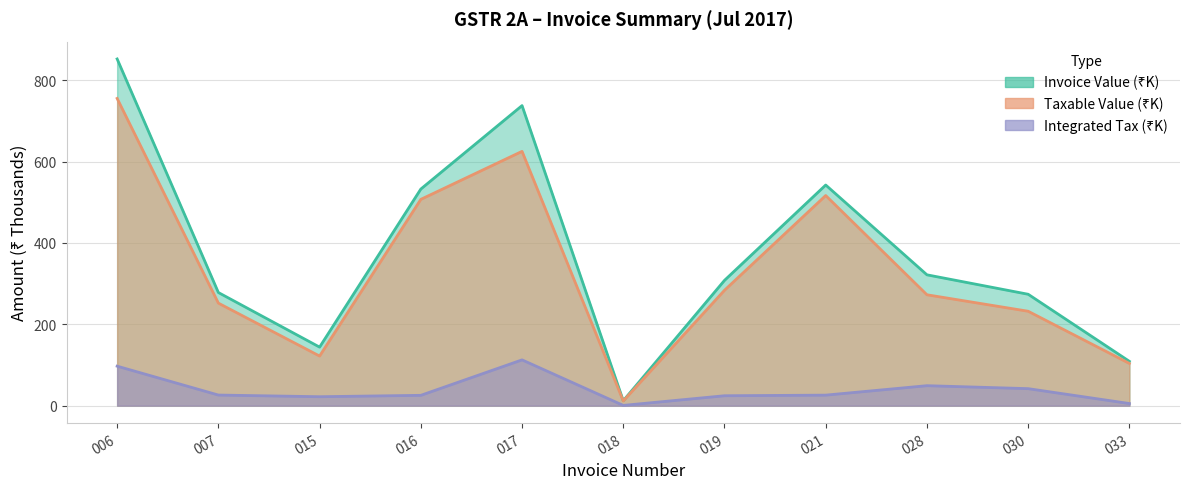

At 015, list the series in order from largest to smallest.

Invoice Value, Taxable Value, Integrated Tax